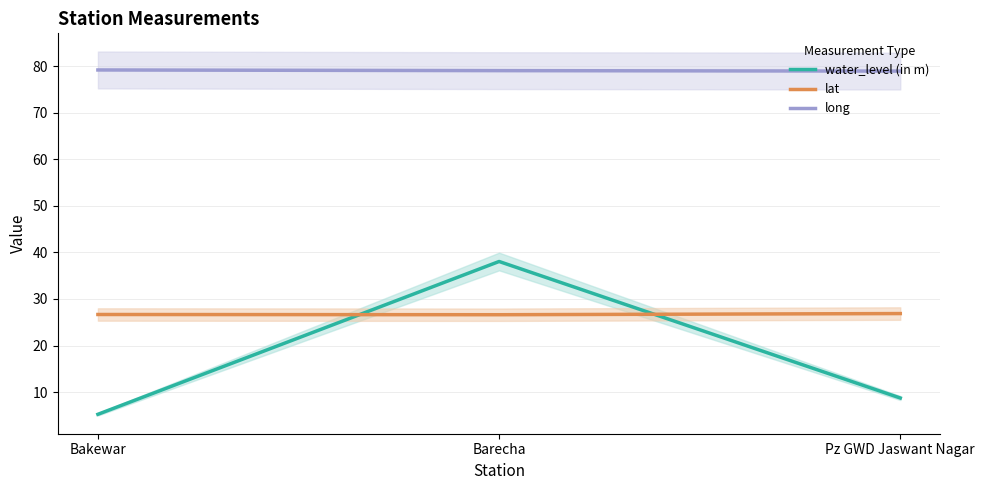

What is the smallest value displayed?

5.2